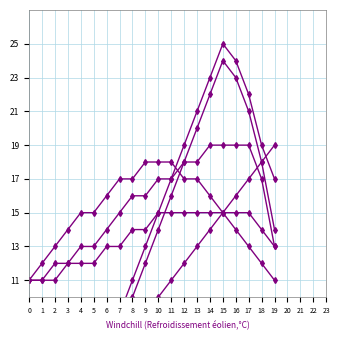

What is the sum of the Production Technology values at 10 and 0?

29